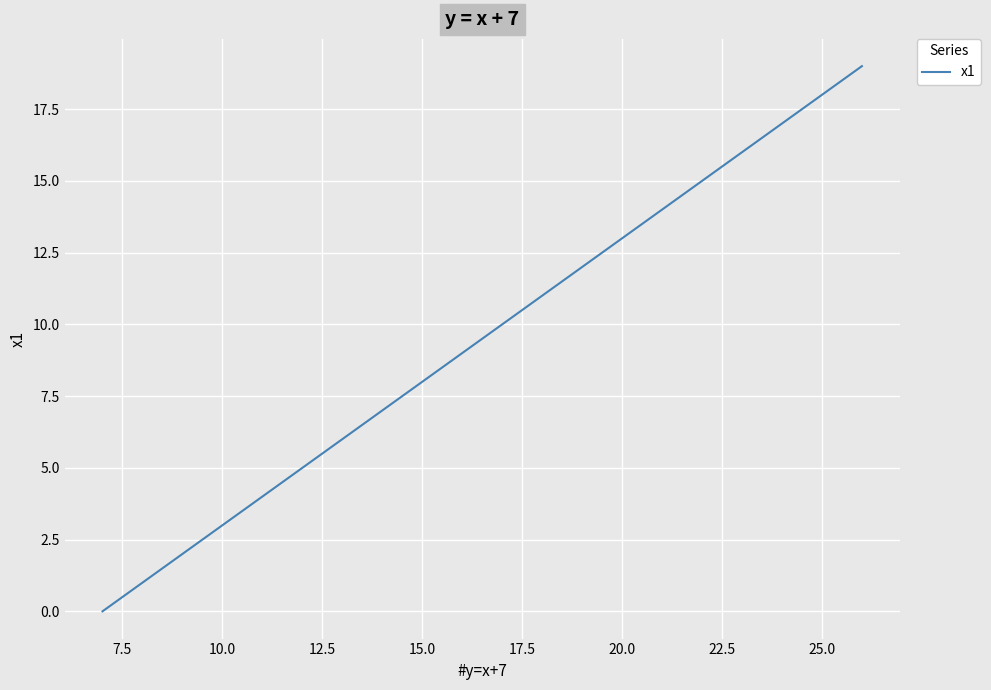

Does the chart have visible grid lines?

Yes